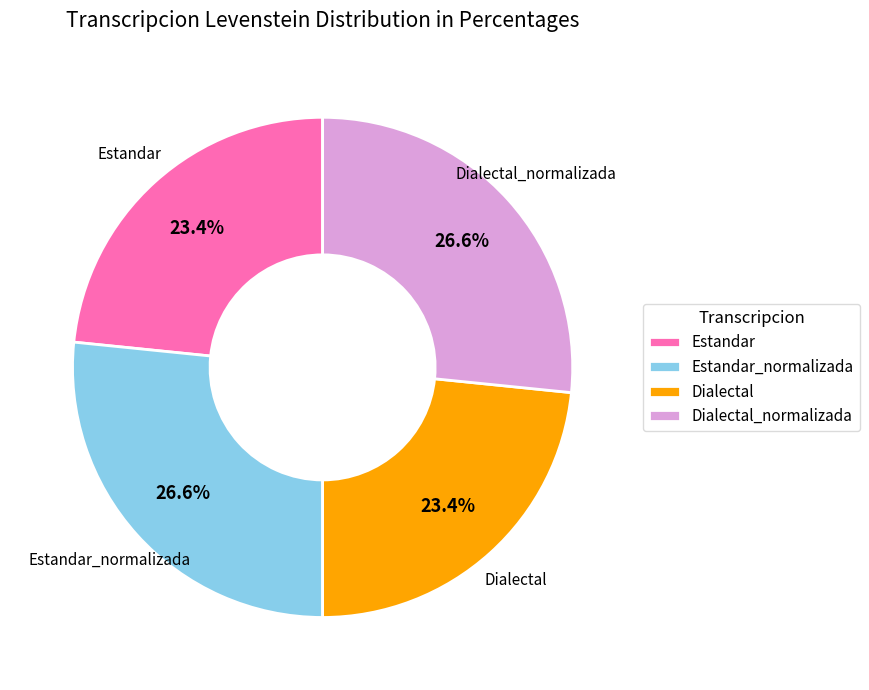

Does Dialectal represent more than half of the total?

No